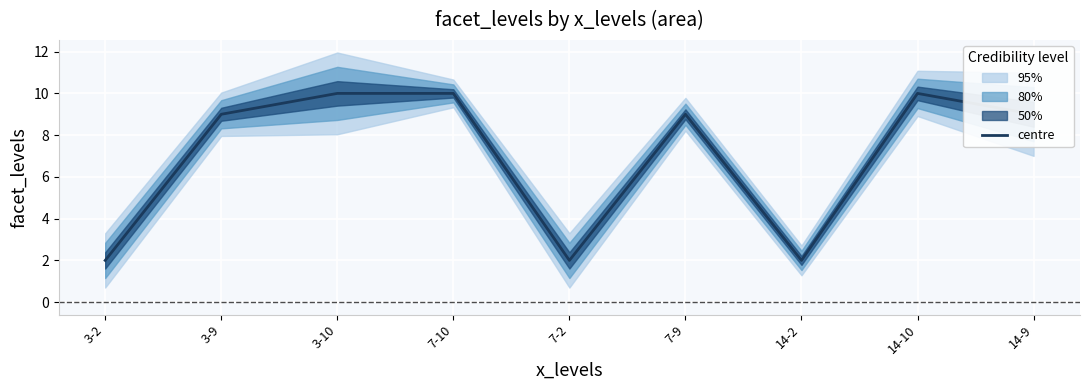

Count the values in the range 2 to 10.

9